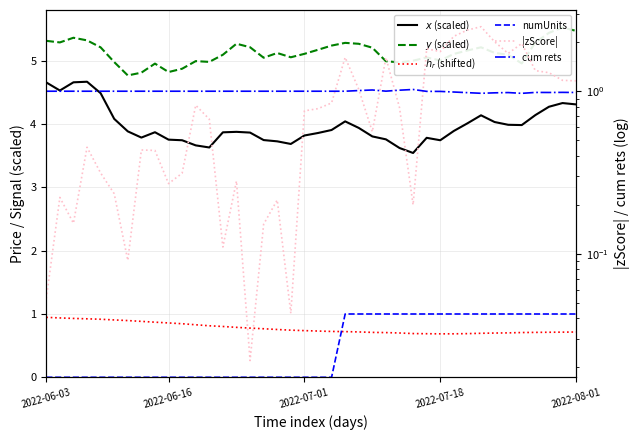

What is the lowest value of the $h_r$ (shifted) series?

0.7